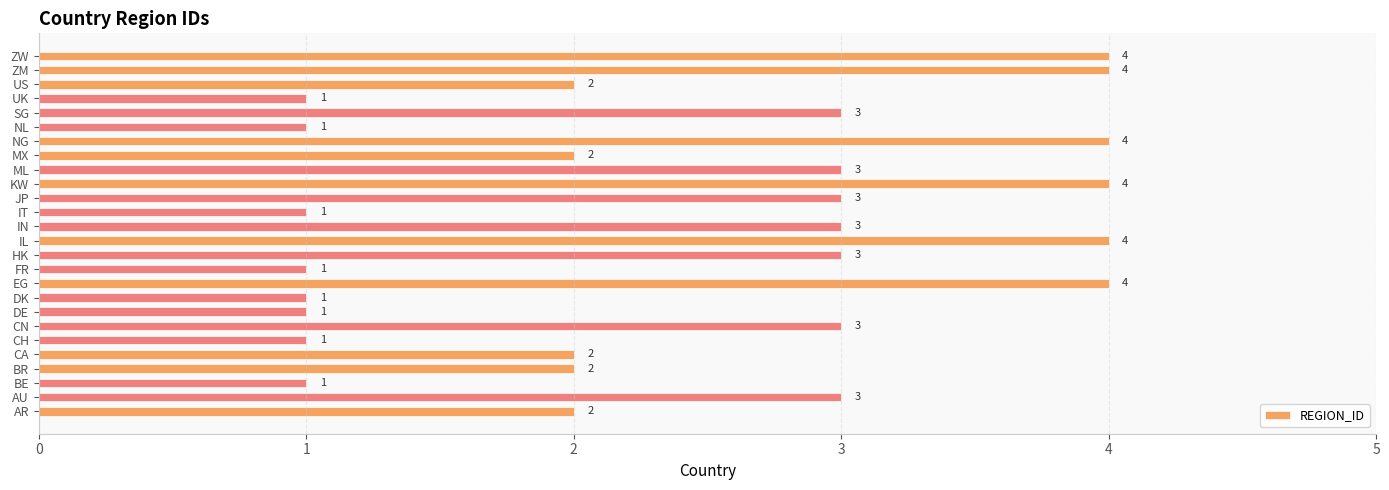

Which has a higher value, MX or FR?

MX